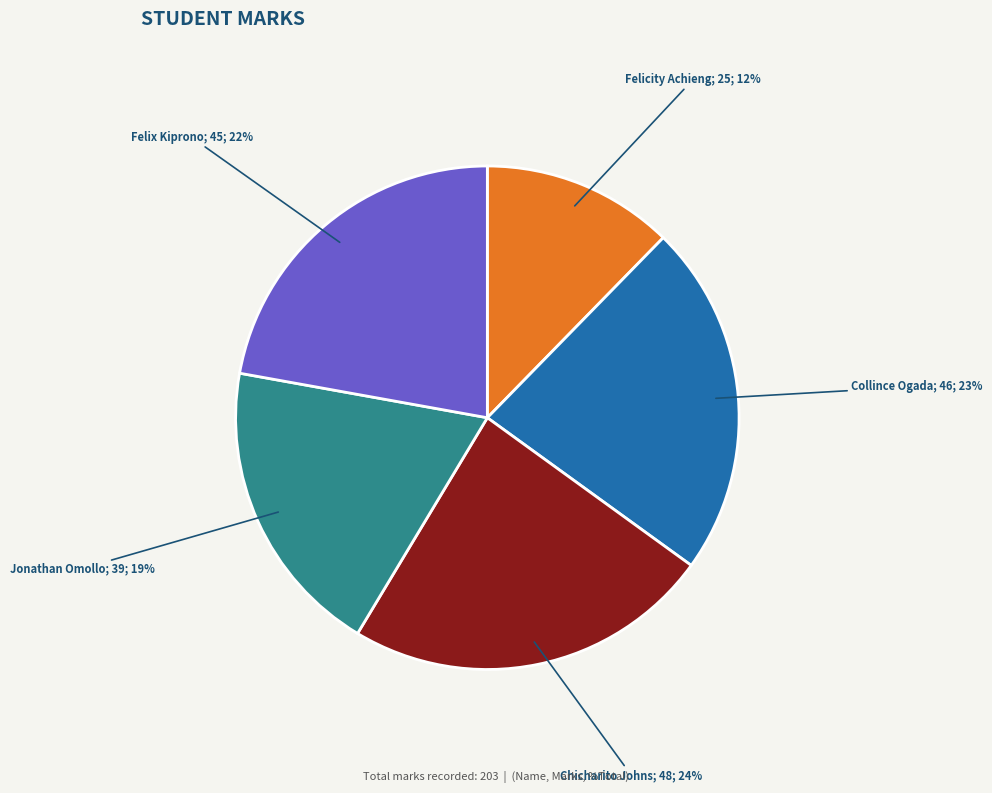

To the nearest percent, what is the average slice percentage?

20%